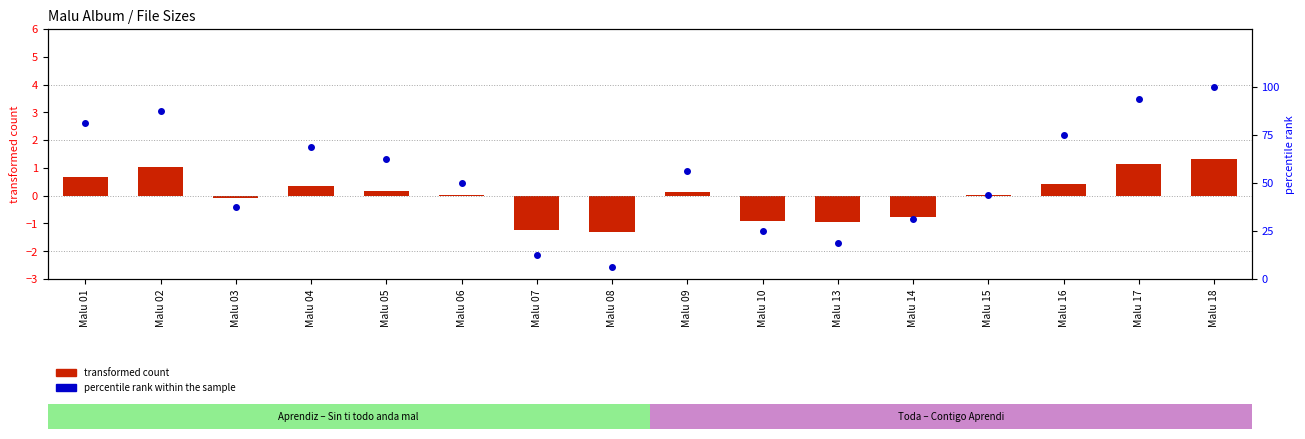

Which series has the widest spread of Y values?

percentile rank within the sample